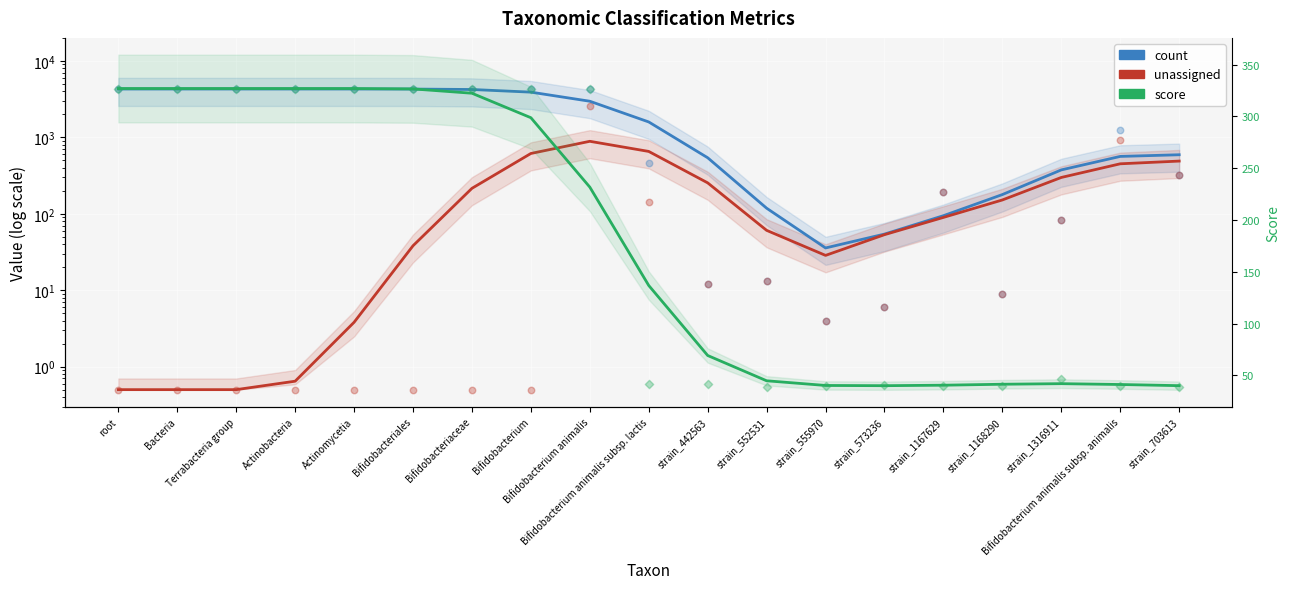

Which series reaches the minimum Y coordinate?

unassigned